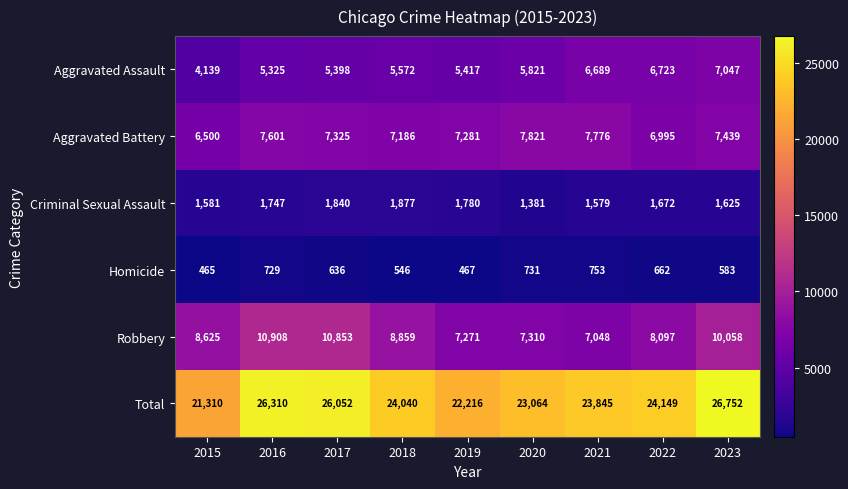

The value of Total at 2020 is 23064. True or false?

True